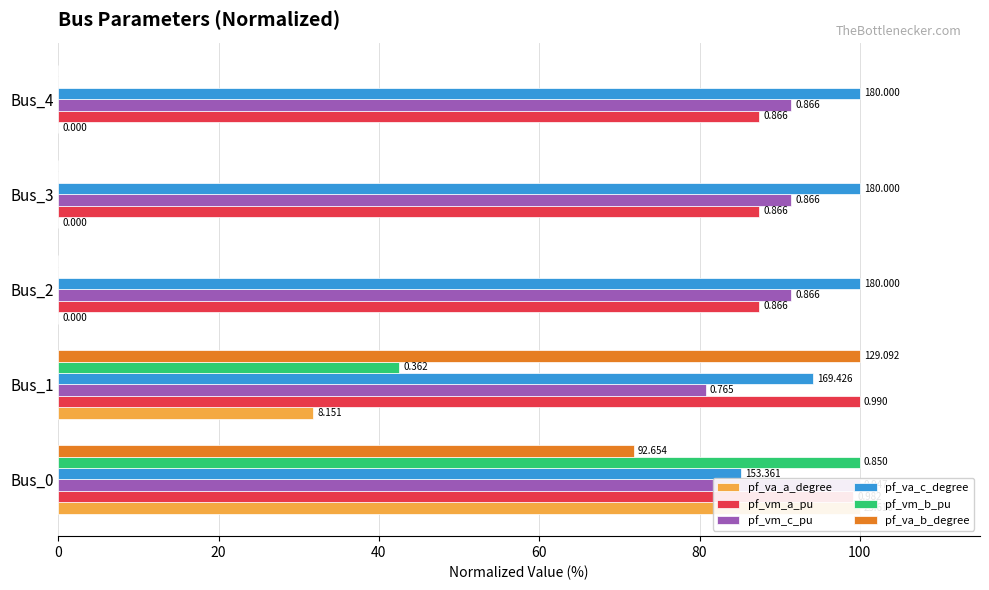

What is the difference between the maximum and minimum values in the pf_va_a_degree series?

100.0